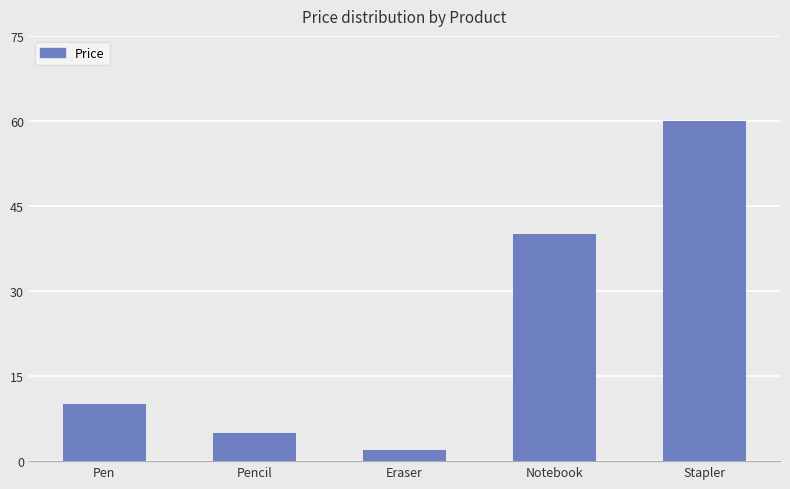

Reading right to left, extract all data points from this chart.

60	40	2	5	10